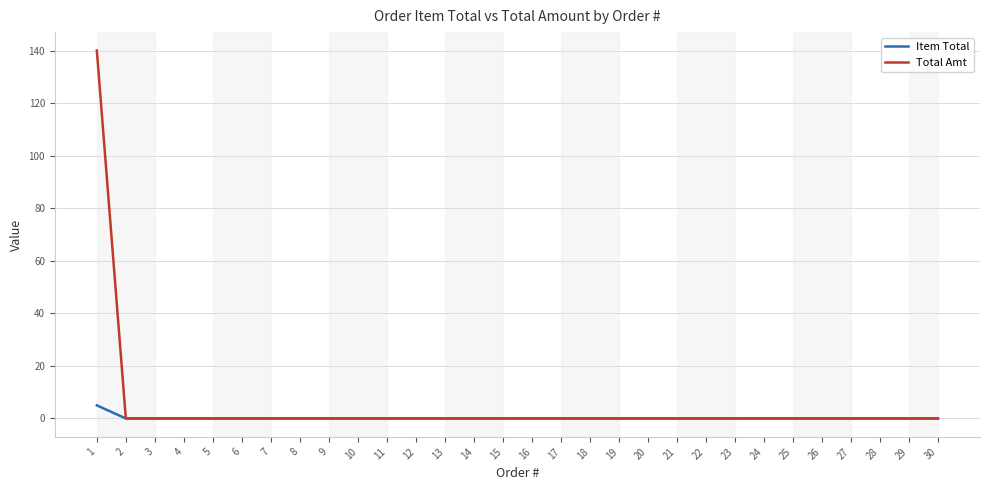

What is the greatest value displayed?

140